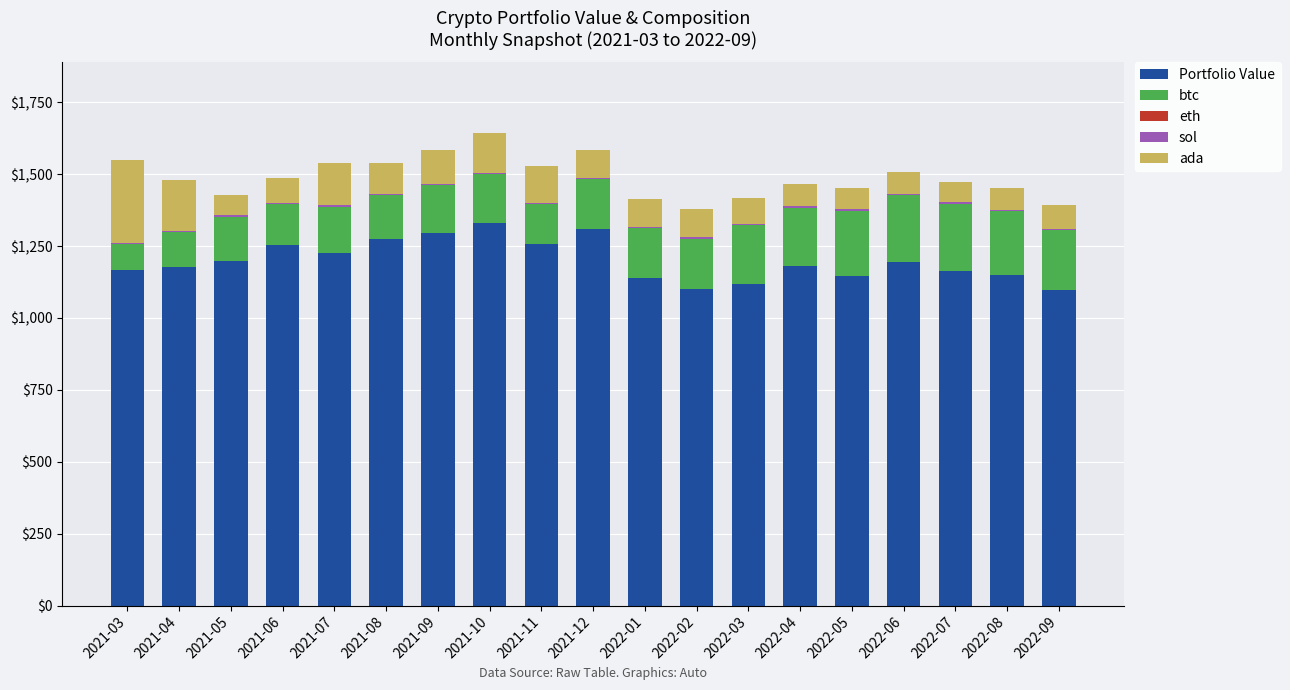

What is the maximum value for Portfolio Value?

1330.3